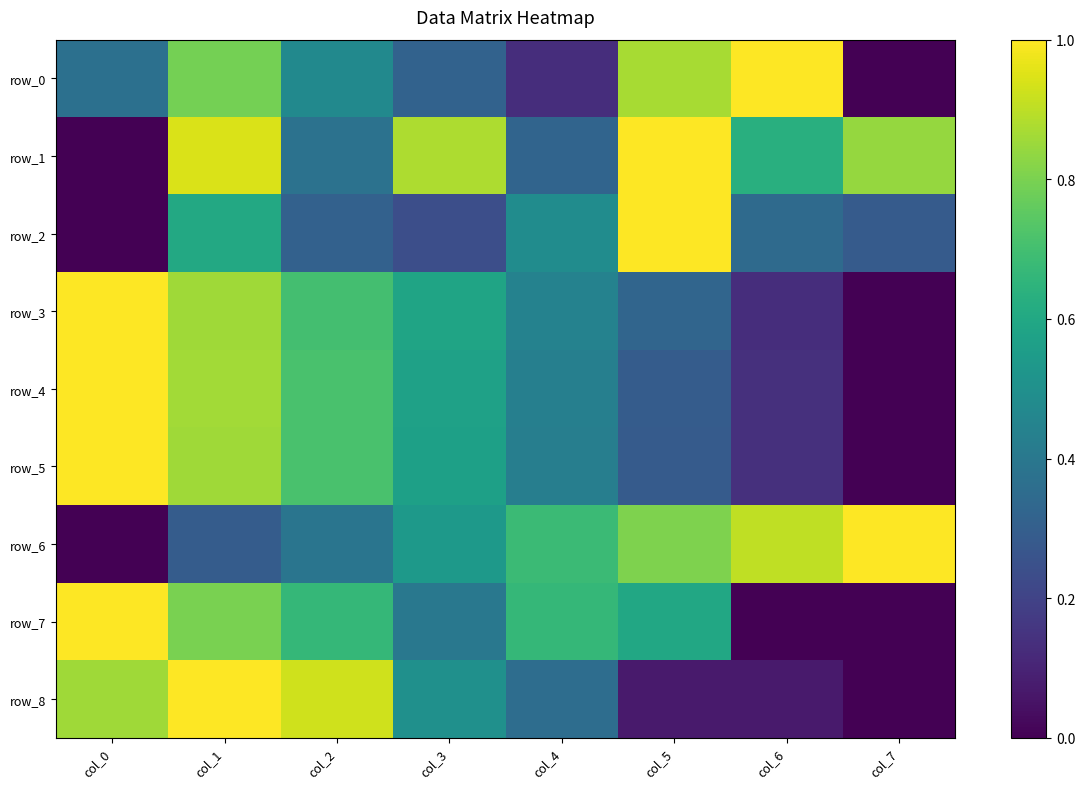

At which category is the sum across all series the highest?

col_1